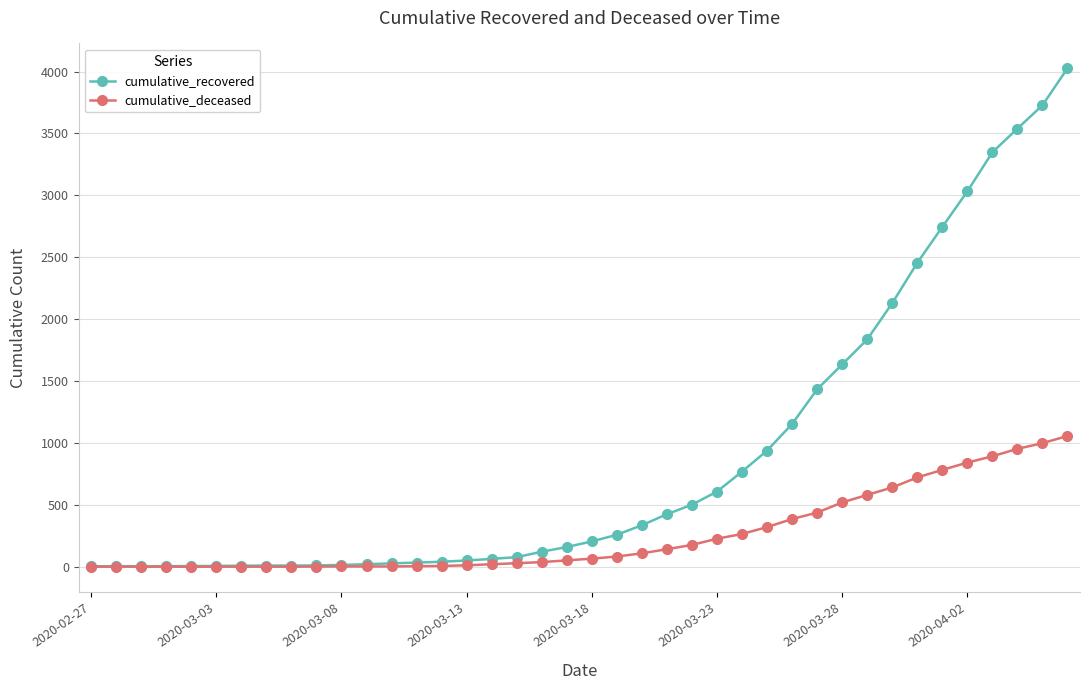

How many distinct data groups are displayed?

2